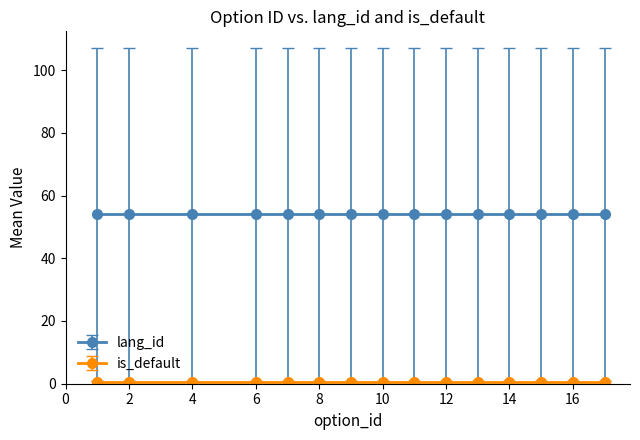

Is the value of is_default at 1 greater than the value of lang_id at 6?

No